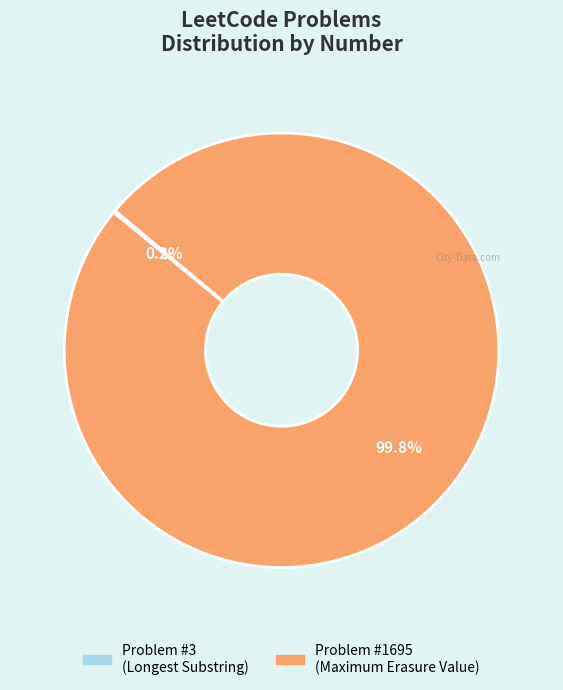

Is there any slice that represents more than half of the pie?

Yes